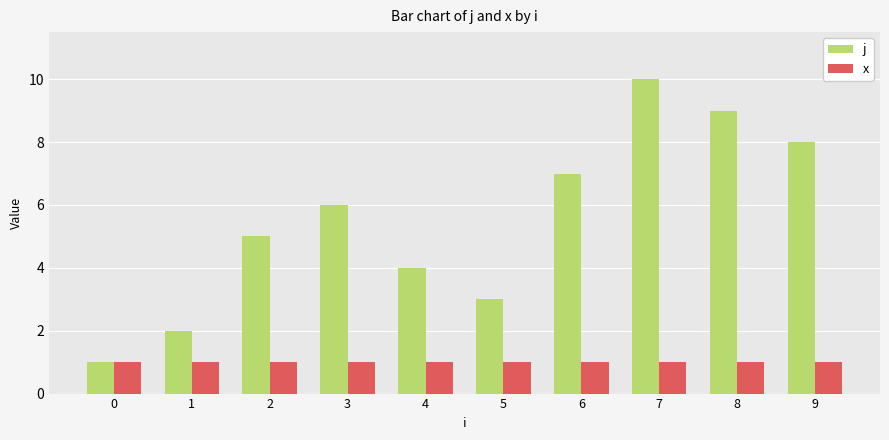

Reading right to left, what are all the values shown in this chart?

j: 9=8	8=9	7=10	6=7	5=3	4=4	3=6	2=5	1=2	0=1
x: 9=1	8=1	7=1	6=1	5=1	4=1	3=1	2=1	1=1	0=1